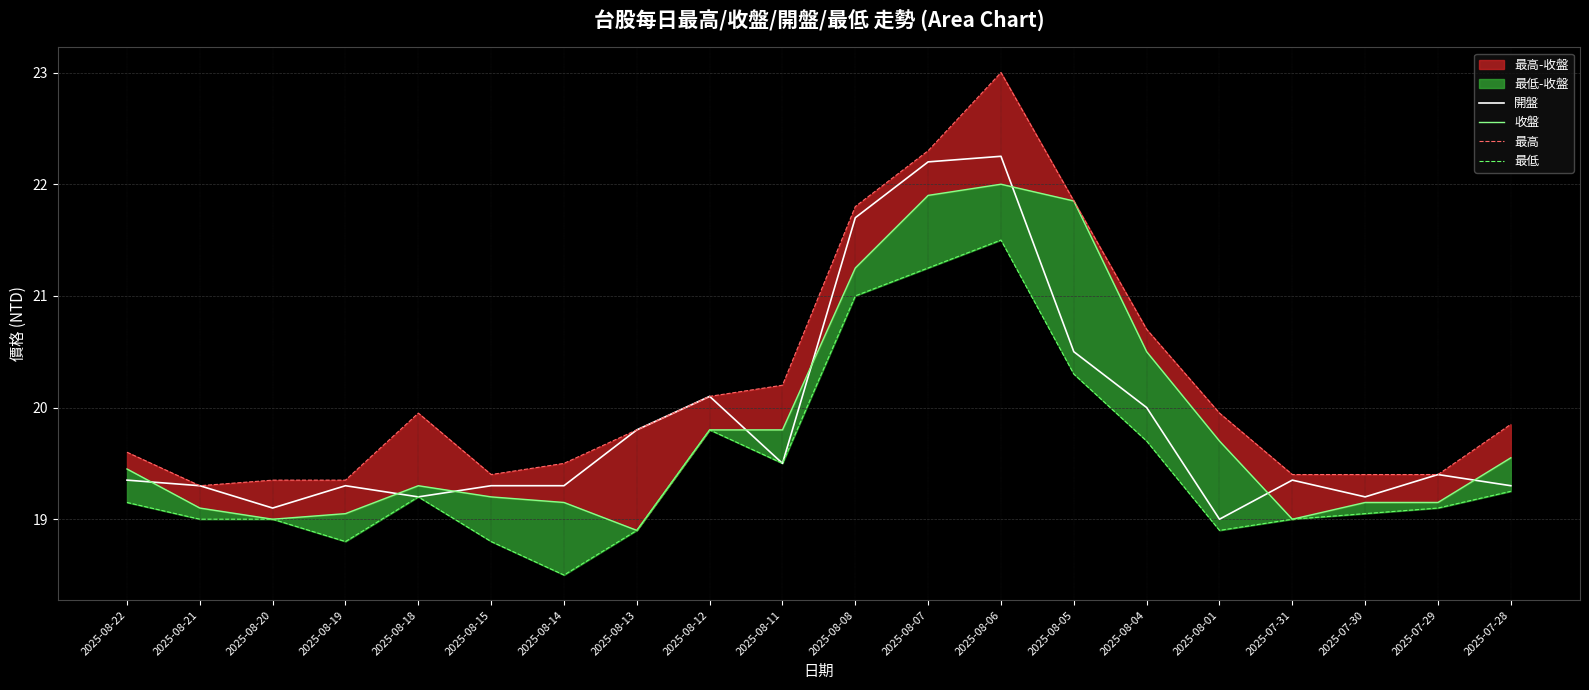

Reading left to right, what are all the values shown in this chart?

開盤: 19.4	19.3	19.1	19.3	19.2	19.3	19.3	19.8	20.1	19.5	21.7	22.2	22.2	20.5	20.0	19.0	19.4	19.2	19.4	19.3
收盤: 19.4	19.1	19.0	19.1	19.3	19.2	19.1	18.9	19.8	19.8	21.2	21.9	22.0	21.9	20.5	19.7	19.0	19.1	19.1	19.6
最高: 19.6	19.3	19.4	19.4	19.9	19.4	19.5	19.8	20.1	20.2	21.8	22.3	23.0	21.9	20.7	19.9	19.4	19.4	19.4	19.9
最低: 19.1	19.0	19.0	18.8	19.2	18.8	18.5	18.9	19.8	19.5	21.0	21.2	21.5	20.3	19.7	18.9	19.0	19.1	19.1	19.2